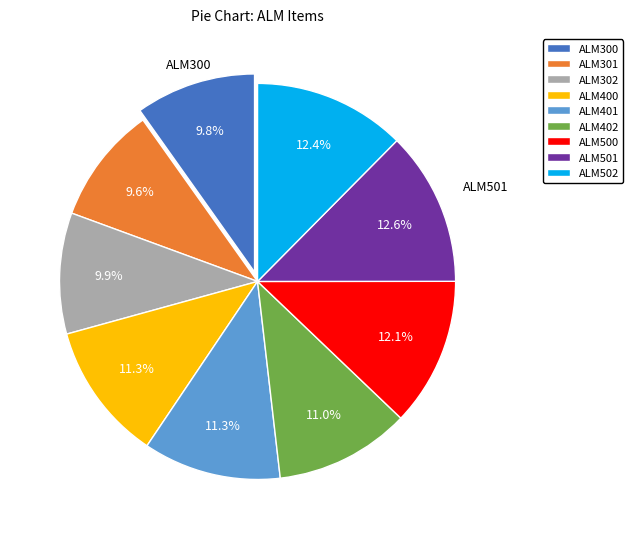

To the nearest percent, what percentage of the pie is ALM300?

10%